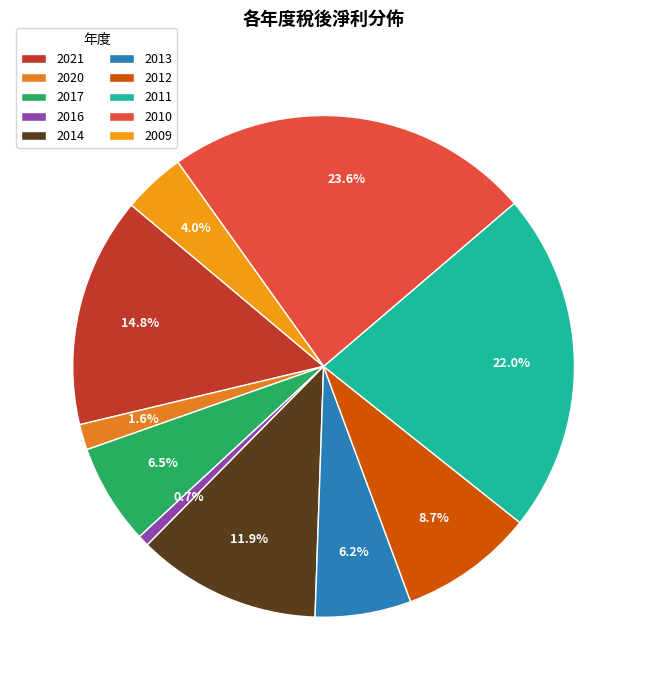

To the nearest percent, what is the average slice percentage?

10%